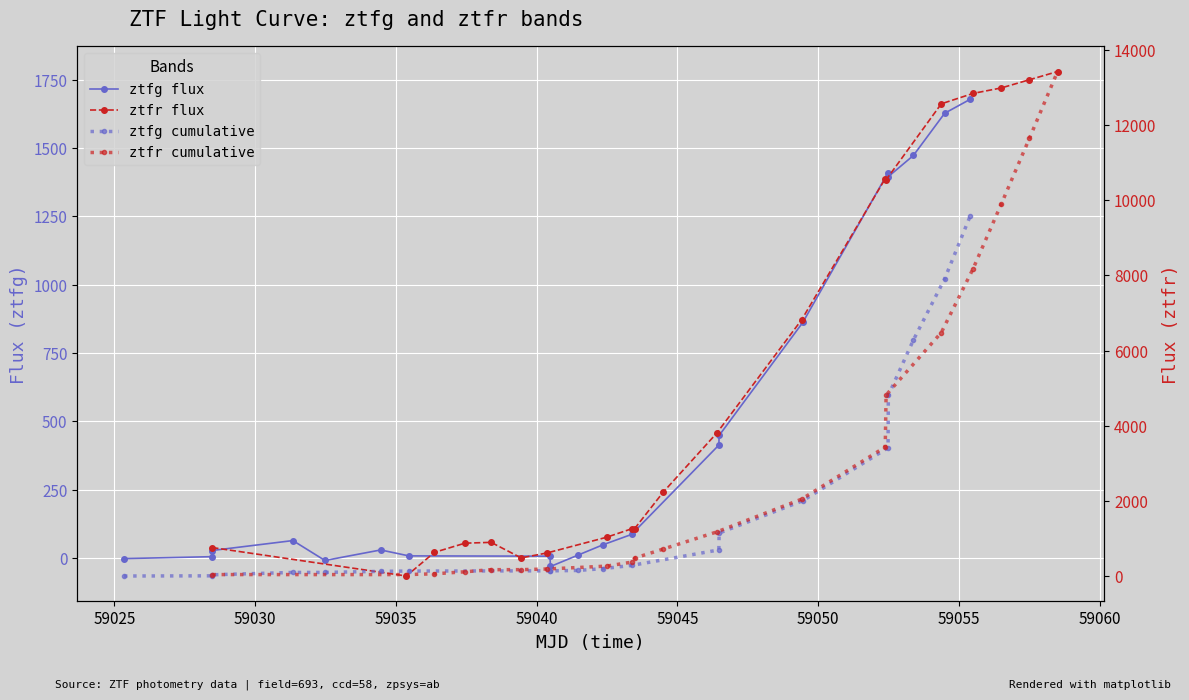

What is the maximum value for ztfr flux?

1780.0